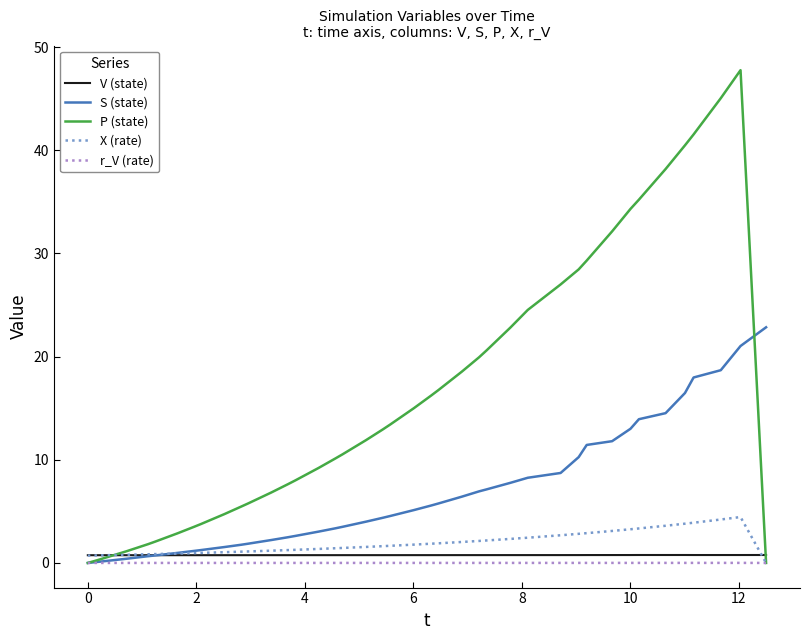

What is the highest value of the V (state) series?

0.8